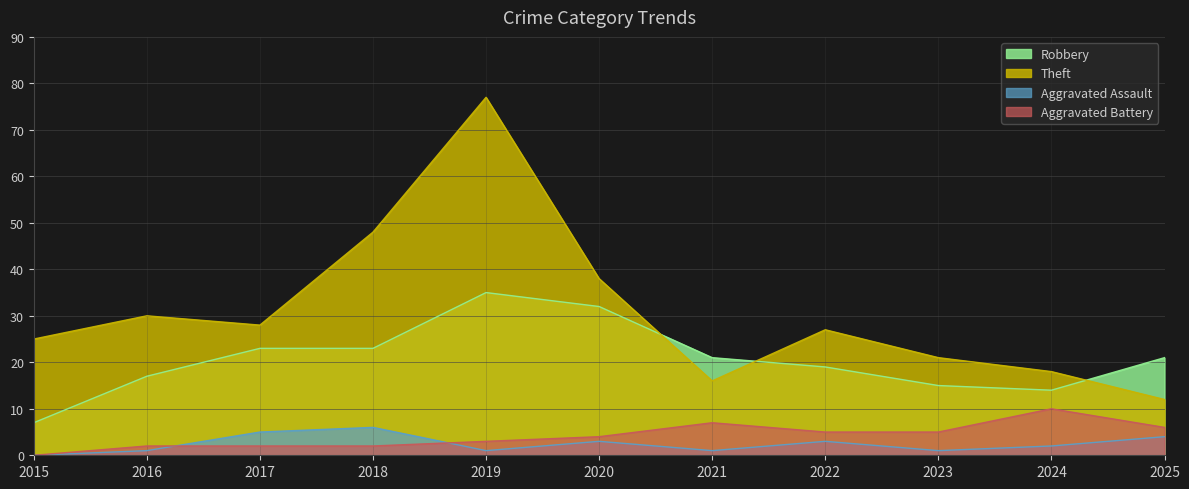

Reading right to left, list all the values displayed in this chart.

Robbery: 2025=21	2024=14	2023=15	2022=19	2021=21	2020=32	2019=35	2018=23	2017=23	2016=17	2015=7
Theft: 2025=12	2024=18	2023=21	2022=27	2021=16	2020=38	2019=77	2018=48	2017=28	2016=30	2015=25
Aggravated Assault: 2025=4	2024=2	2023=1	2022=3	2021=1	2020=3	2019=1	2018=6	2017=5	2016=1	2015=0
Aggravated Battery: 2025=6	2024=10	2023=5	2022=5	2021=7	2020=4	2019=3	2018=2	2017=2	2016=2	2015=0